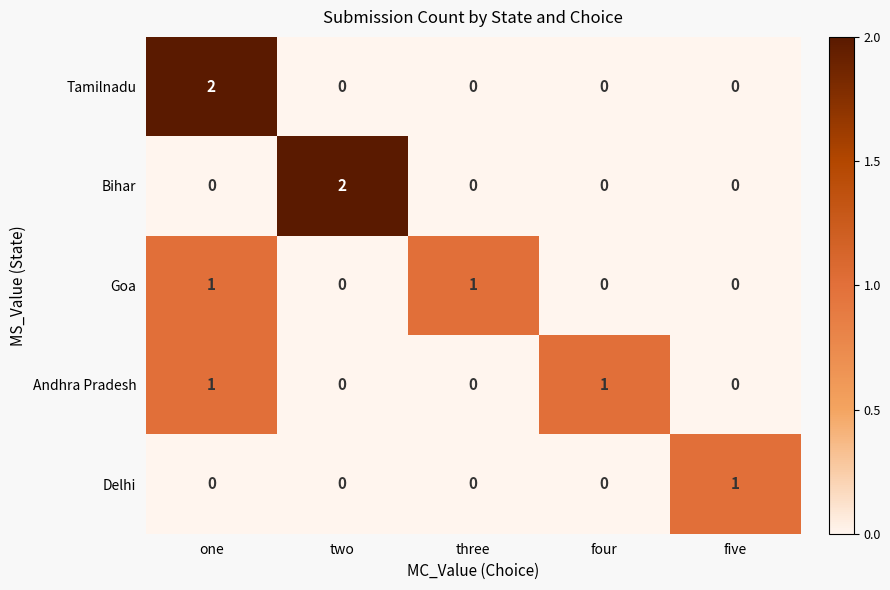

How many Andhra Pradesh values are between 0 and 1?

5